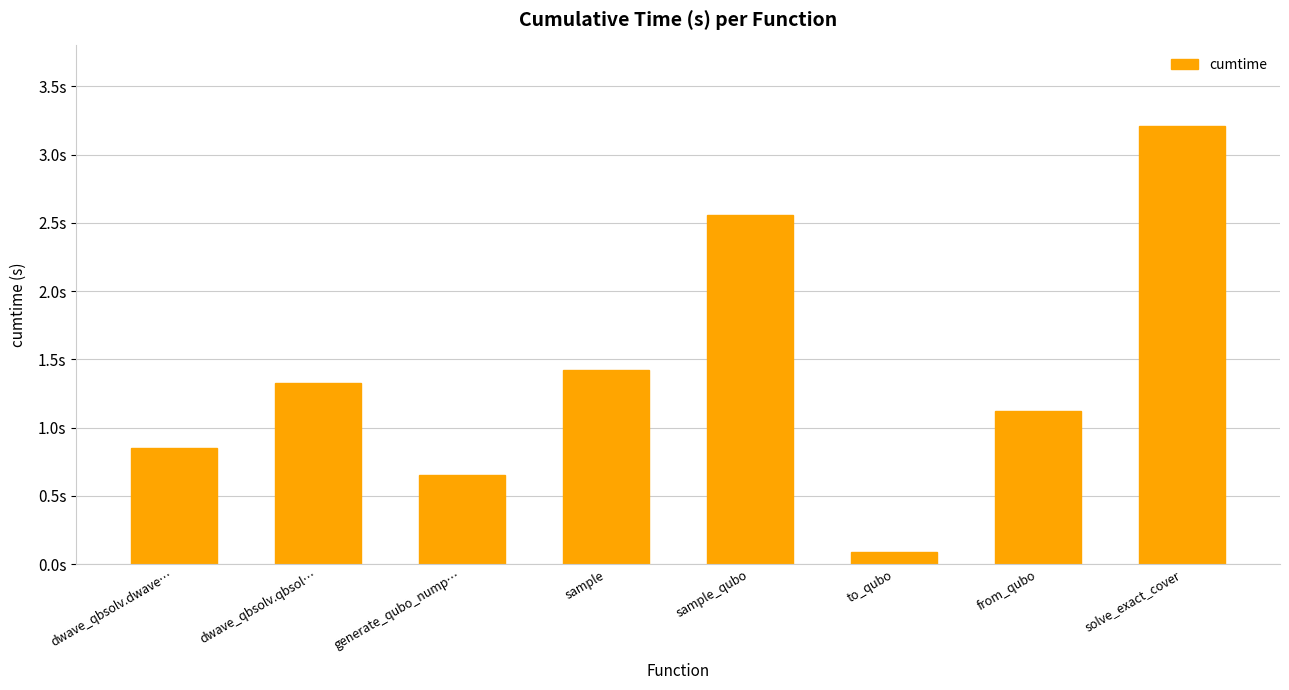

Which category has the lowest value across all series?

to_qubo